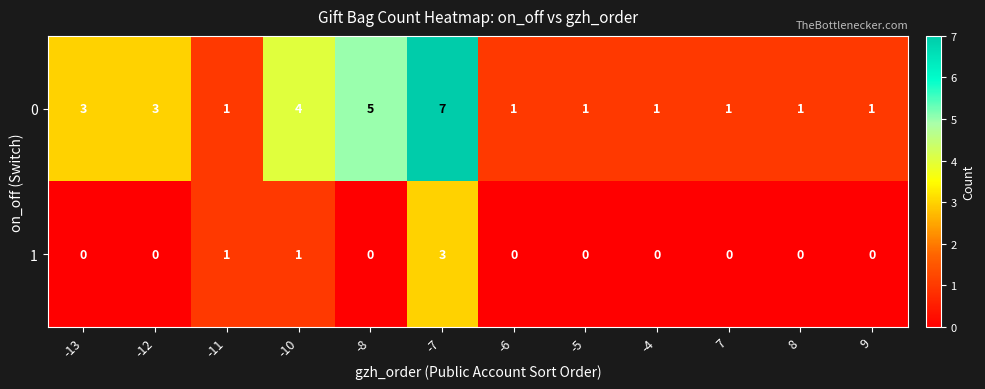

Where is 0 nearest to the value 4?

-10